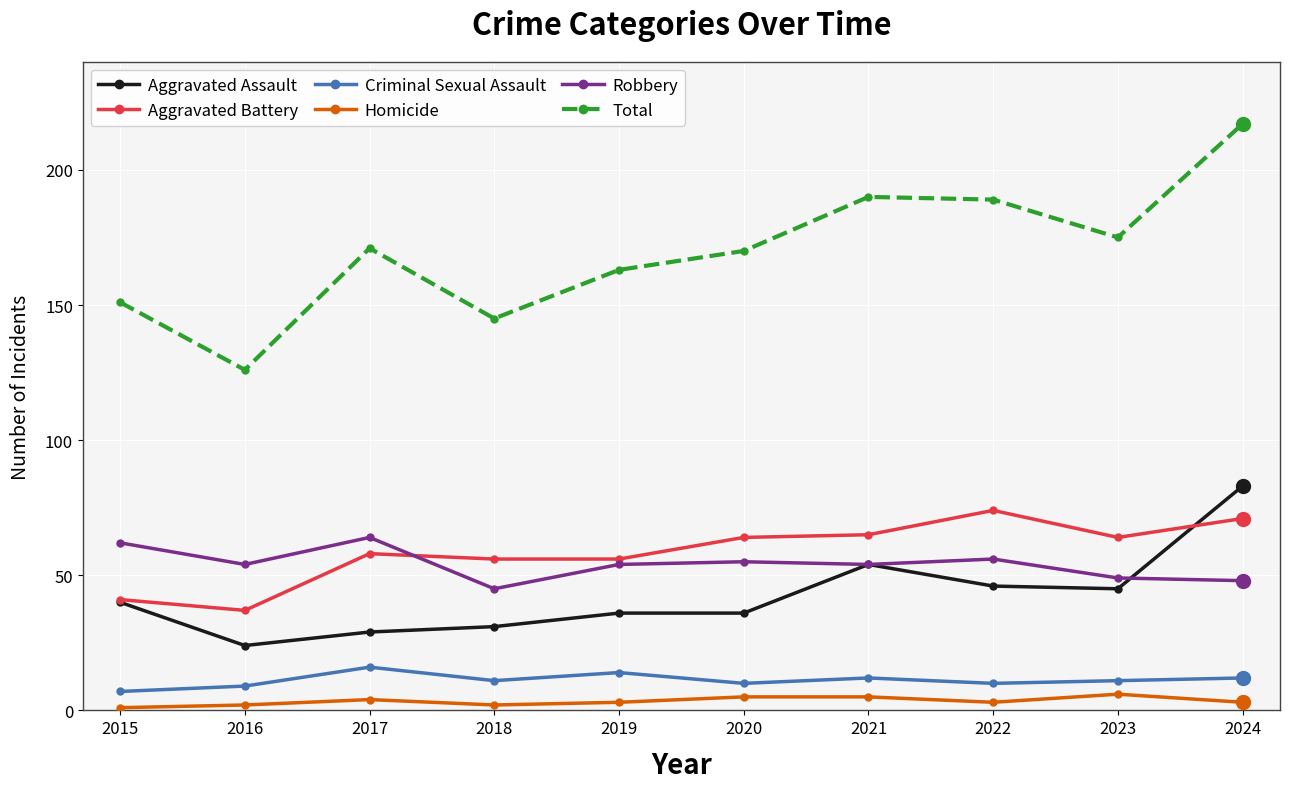

True or false: Homicide and Aggravated Assault intersect in this chart.

False